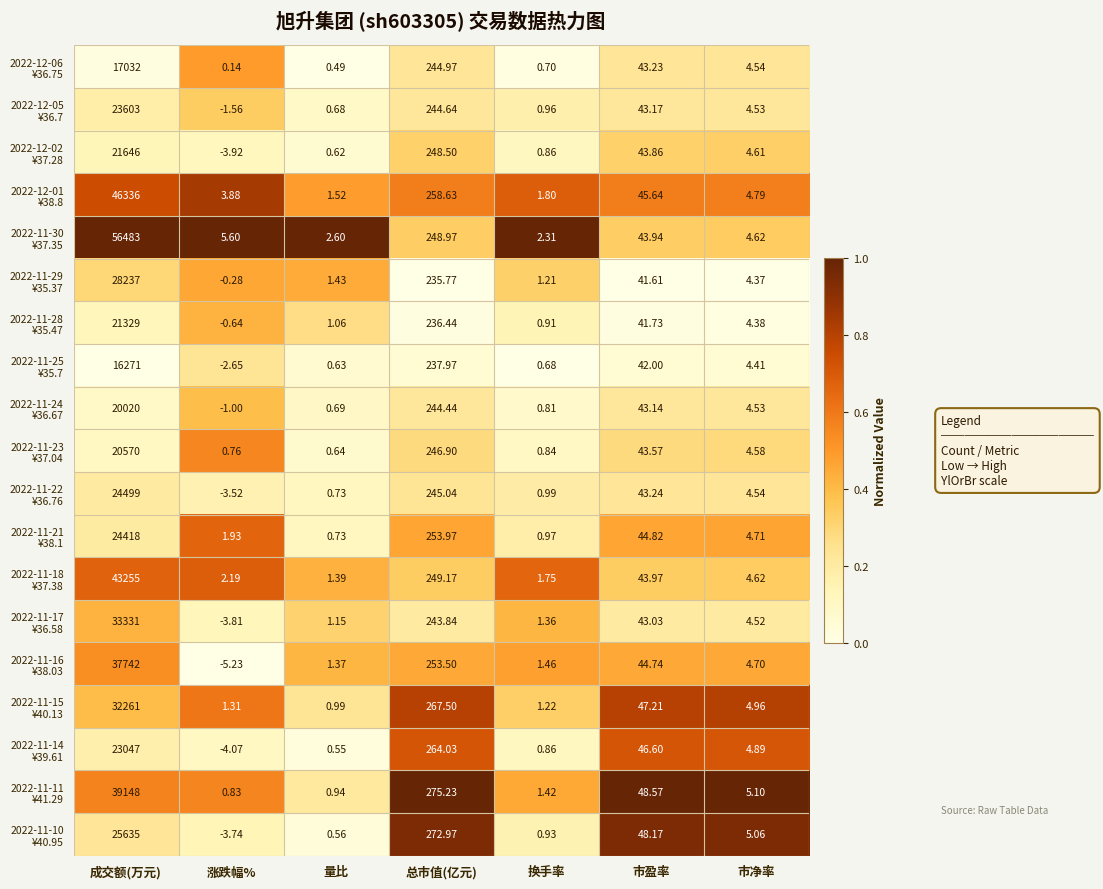

How many data points does each series have?

7